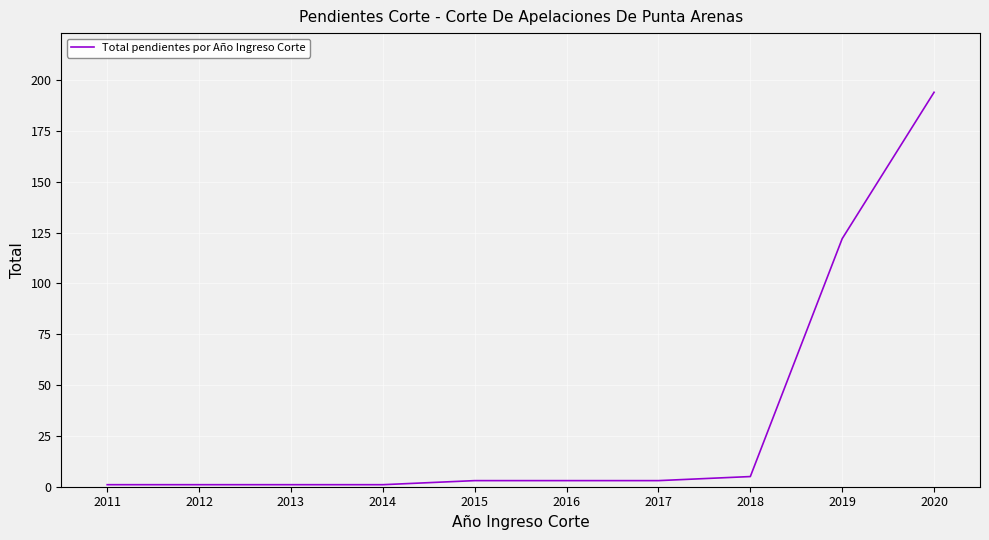

What is the minimum value shown in the chart?

1